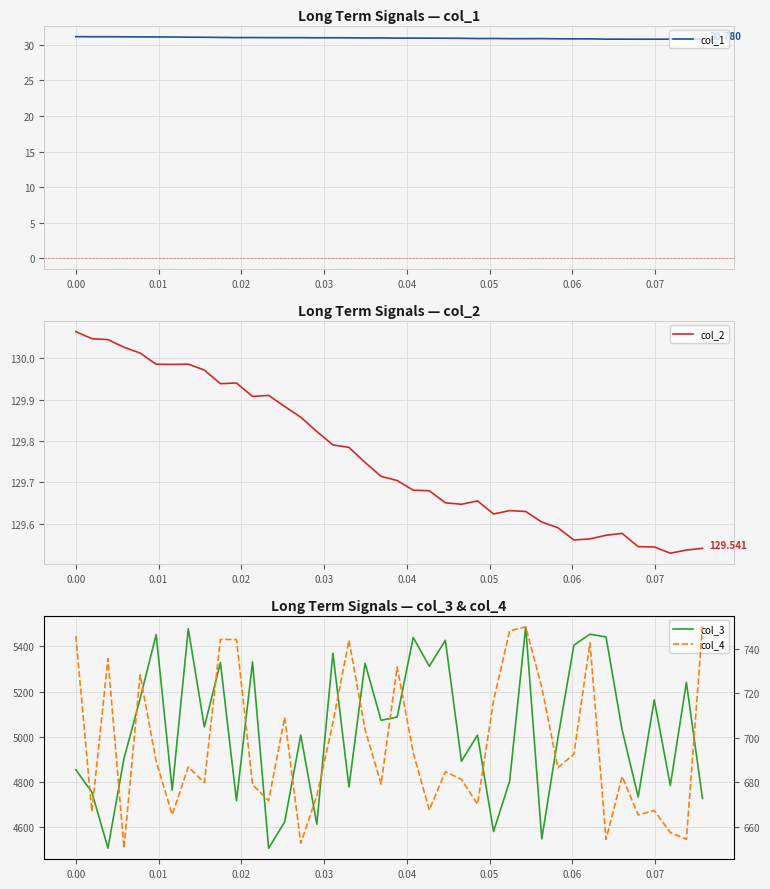

Which series has the widest spread of values?

col_3